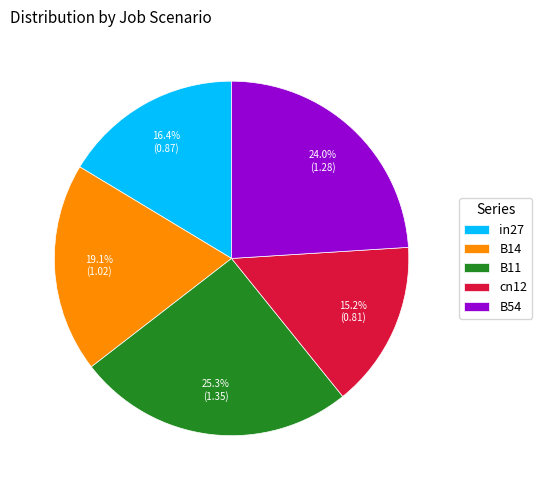

Count the number of slices in the pie.

5